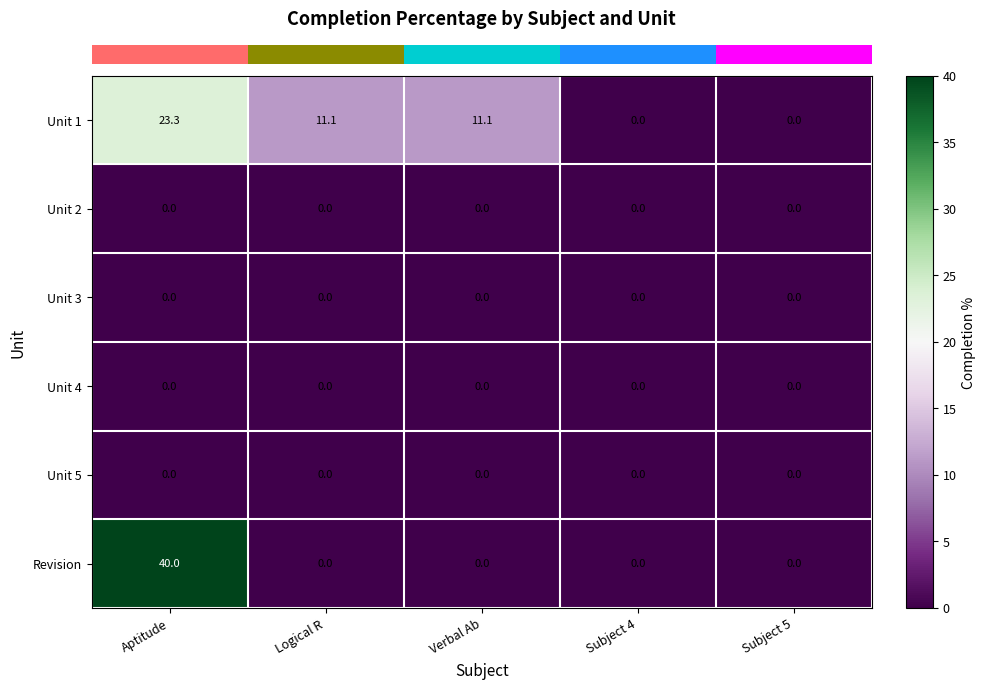

Between Aptitude and Subject 5, which series saw the biggest shift?

Revision